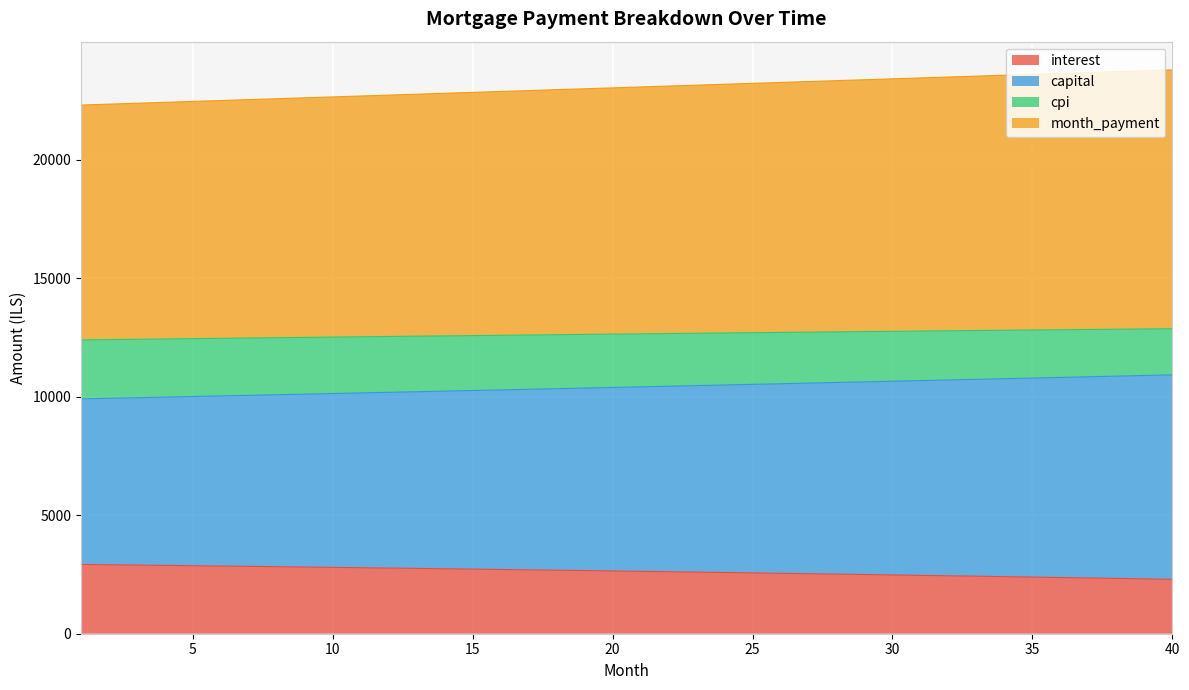

True or false: cpi and interest cross at least once.

False